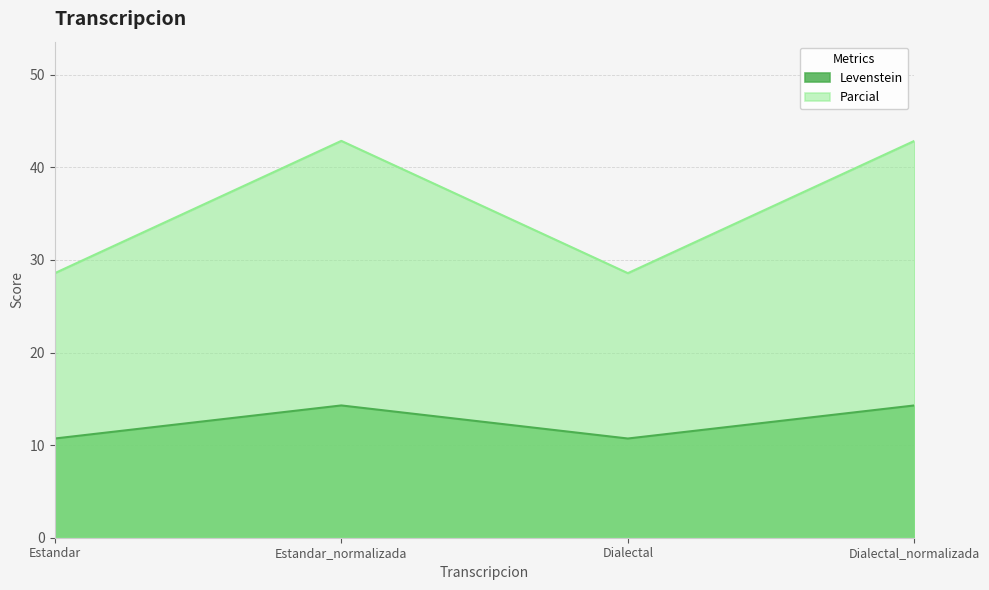

How many interior local peaks does the Parcial series have?

1